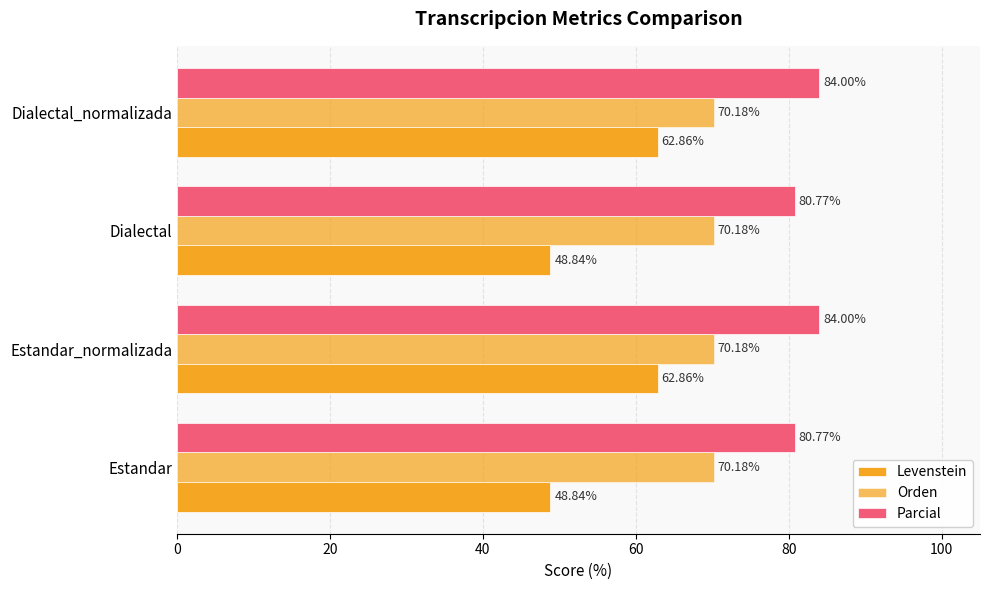

How many data points does each series have?

4